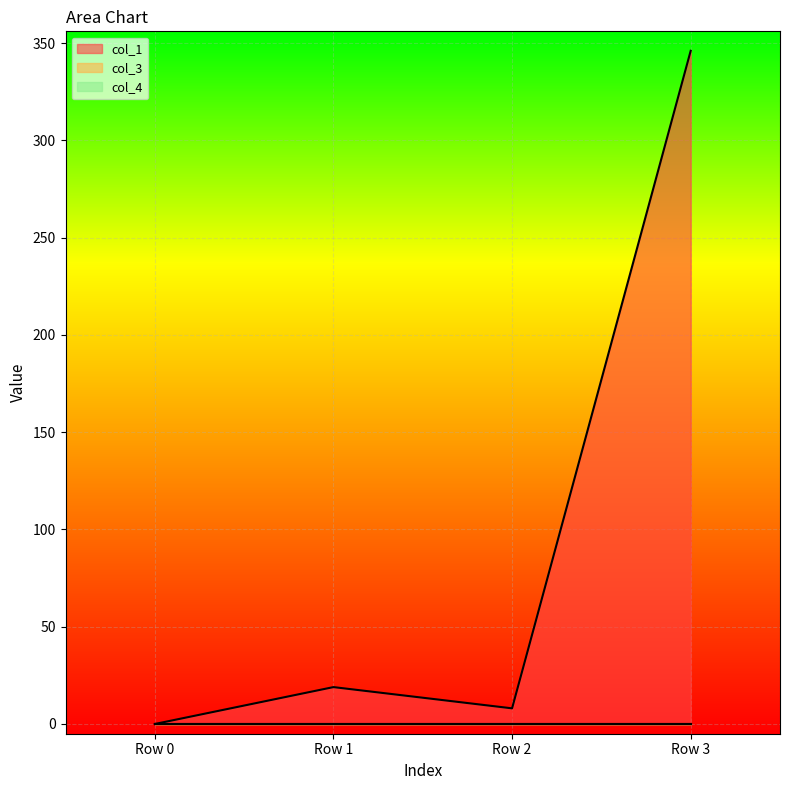

Is it true that col_4 equals 0.0 at Row 2?

True